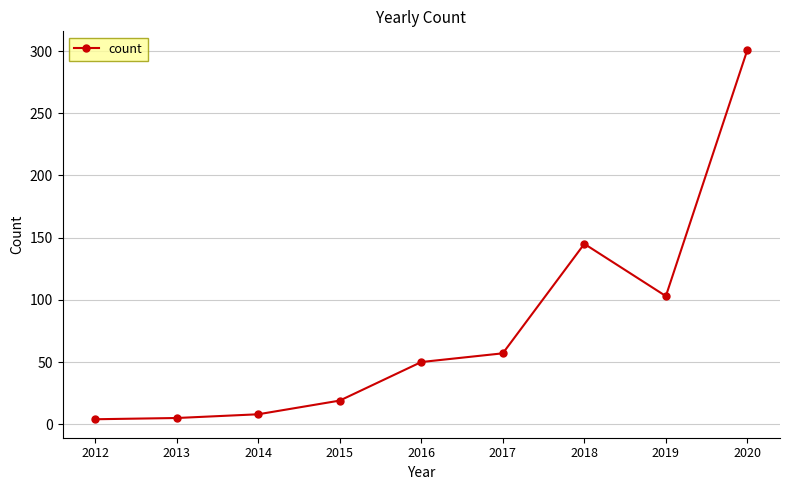

True or false: the data shows 103 at 2019.

True